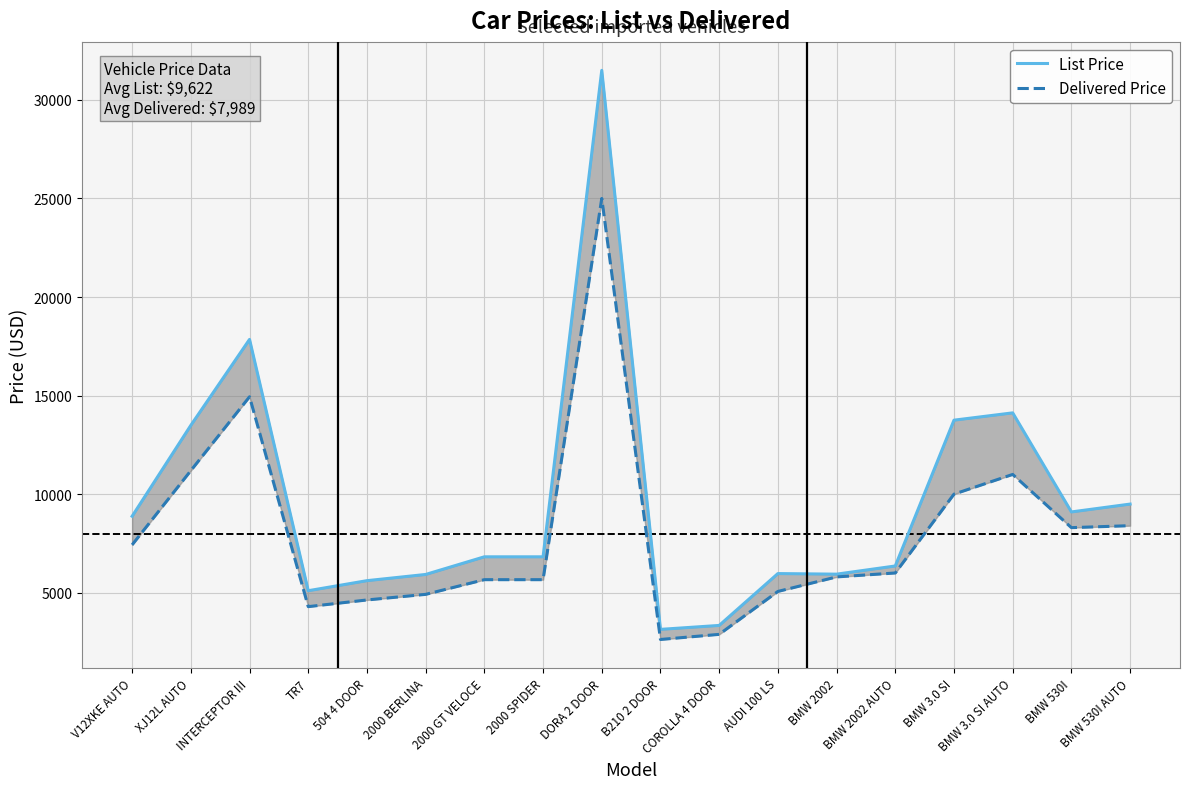

What is the sum of all List Price values?

173204